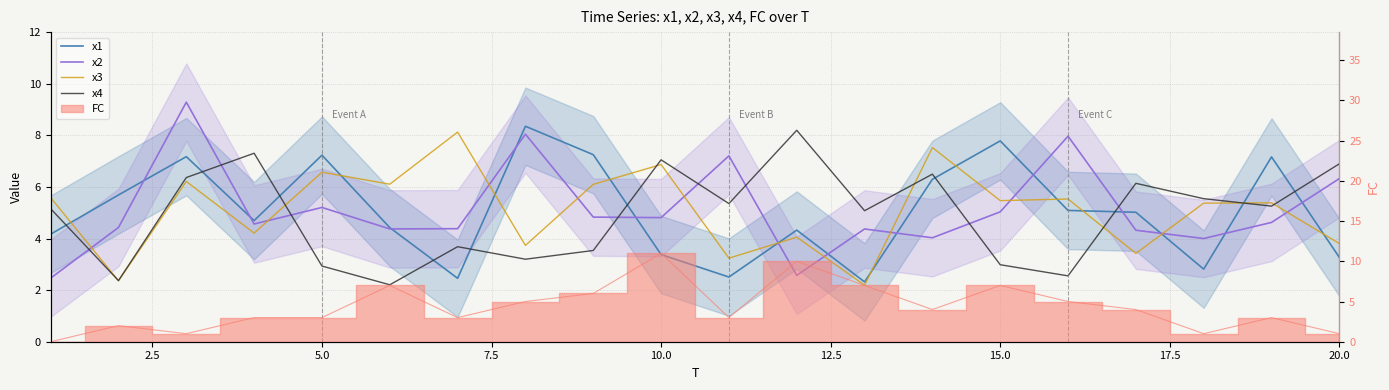

Which series has the largest total across all categories?

x2